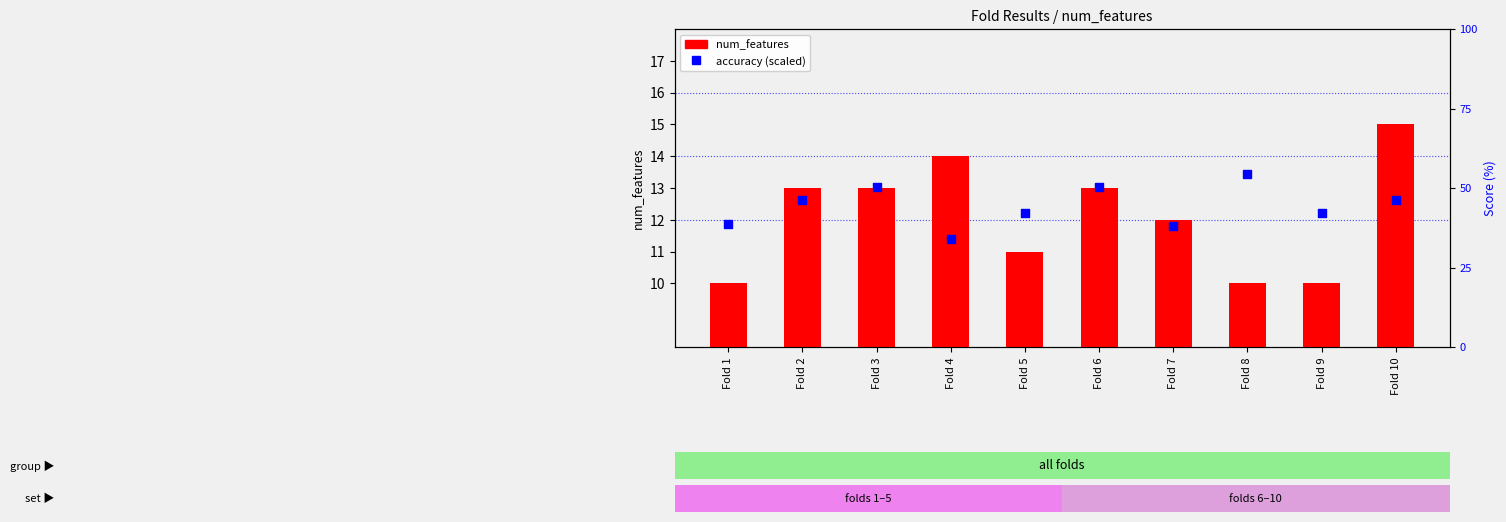

Is the value of accuracy (scaled) at Fold 9 greater than the value of num_features at Fold 6?

No